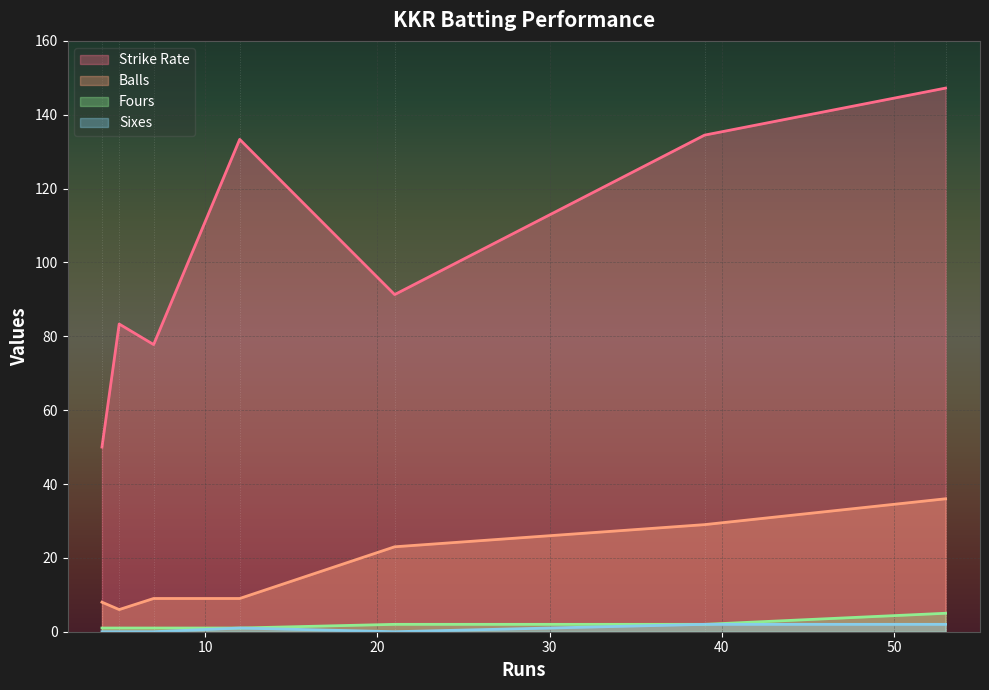

Which series has the largest total across all categories?

Strike Rate